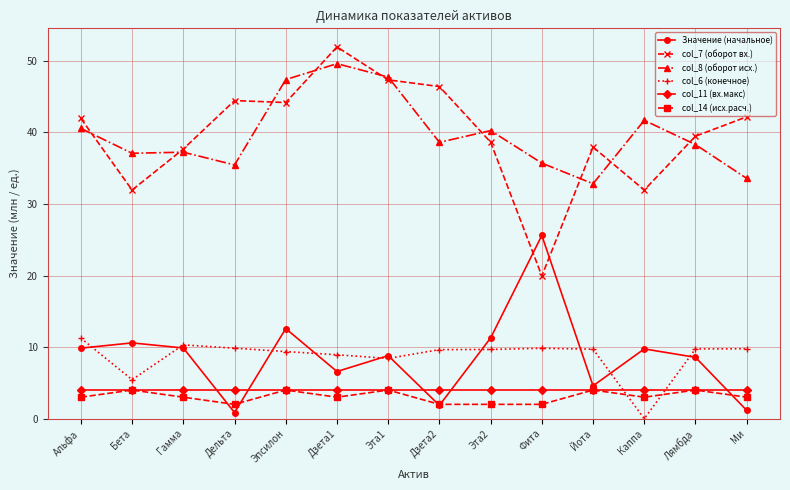

What is the total value across all series at Гамма?

102.1